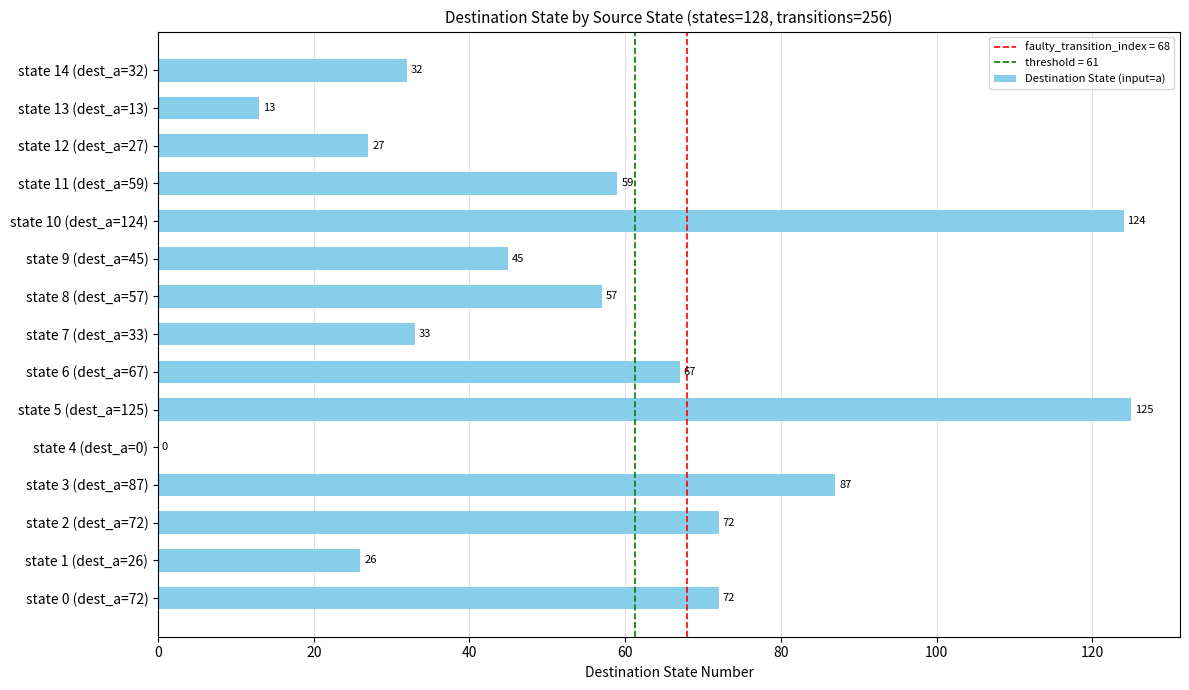

Is it true that the value at state 0 (dest_a=72) is 121?

False